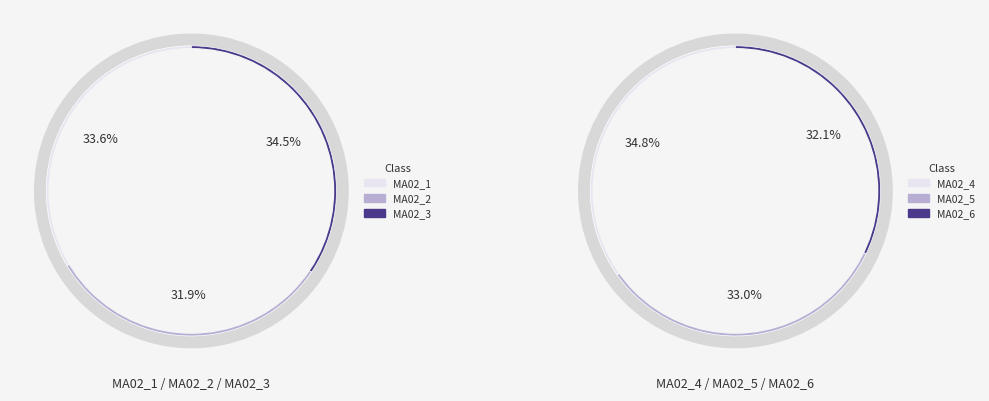

Which slice is the smallest?

MA02_6